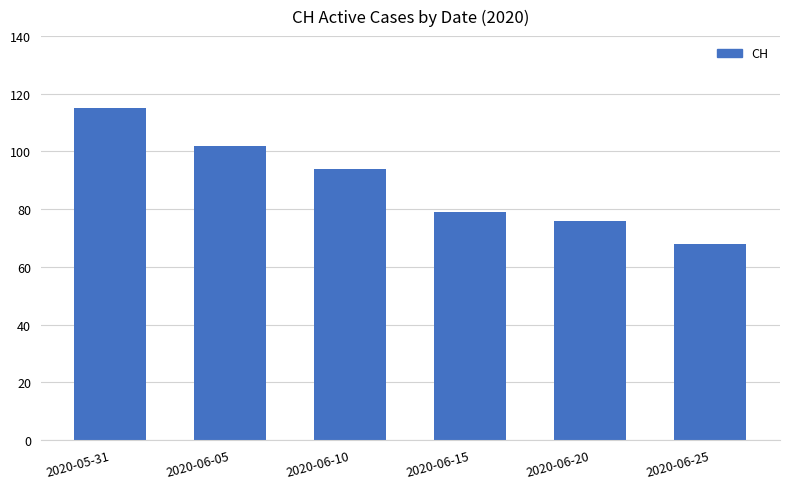

How many series are shown in this chart?

1